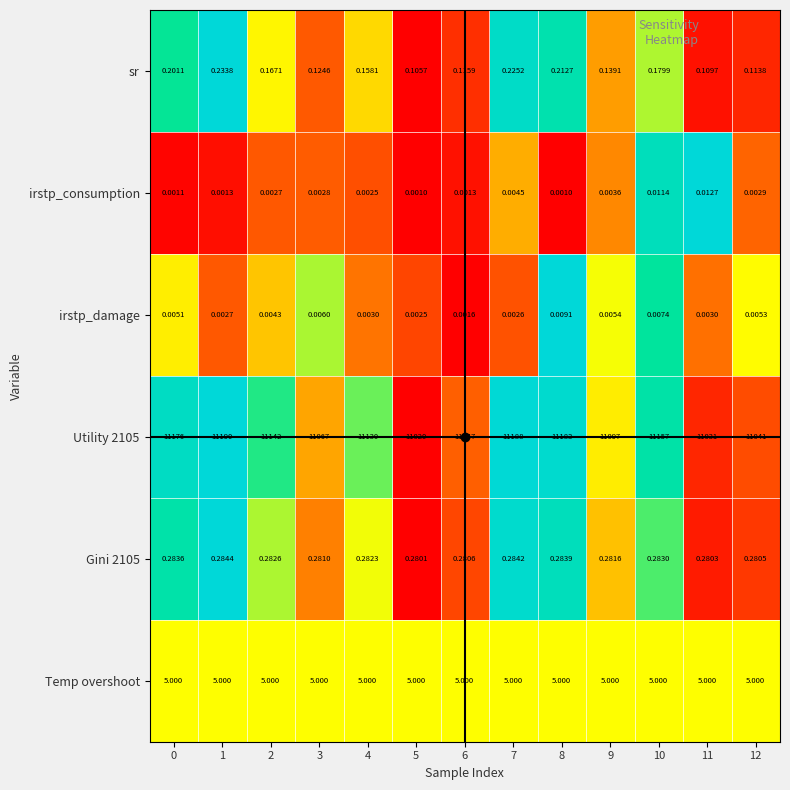

Which category has the highest value across all series?

1